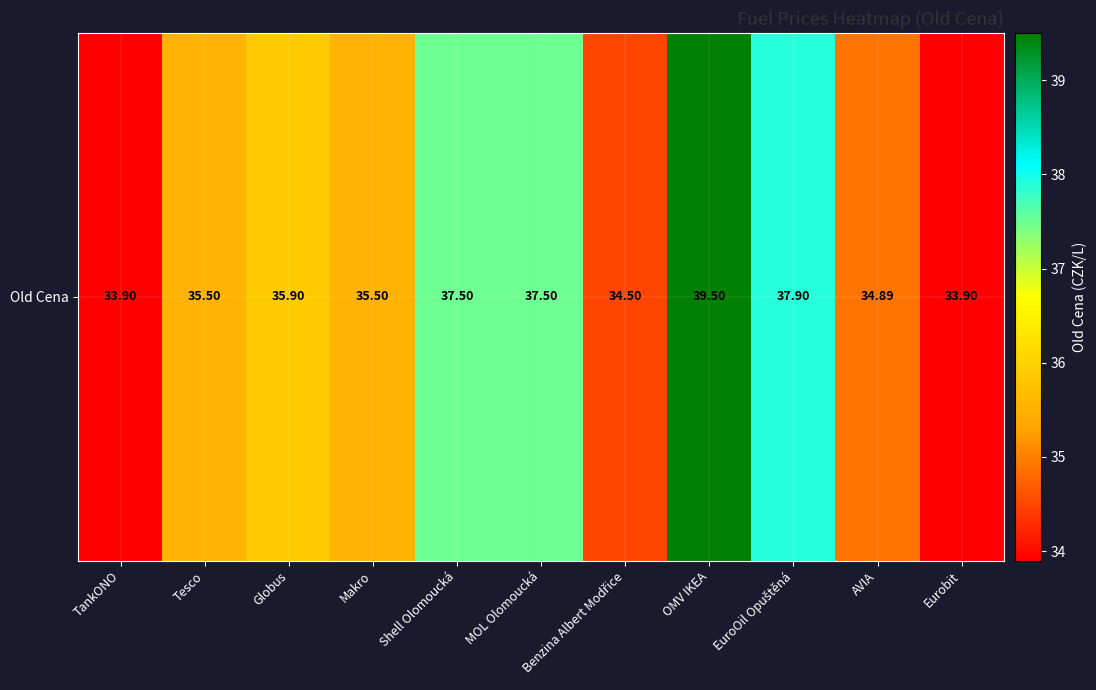

Reading left to right, what are all the values shown in this chart?

TankONO=33.9	Tesco=35.5	Globus=35.9	Makro=35.5	Shell Olomoucká=37.5	MOL Olomoucká=37.5	Benzina Albert Modřice=34.5	OMV IKEA=39.5	EuroOil Opuštěná=37.9	AVIA=34.9	Eurobit=33.9